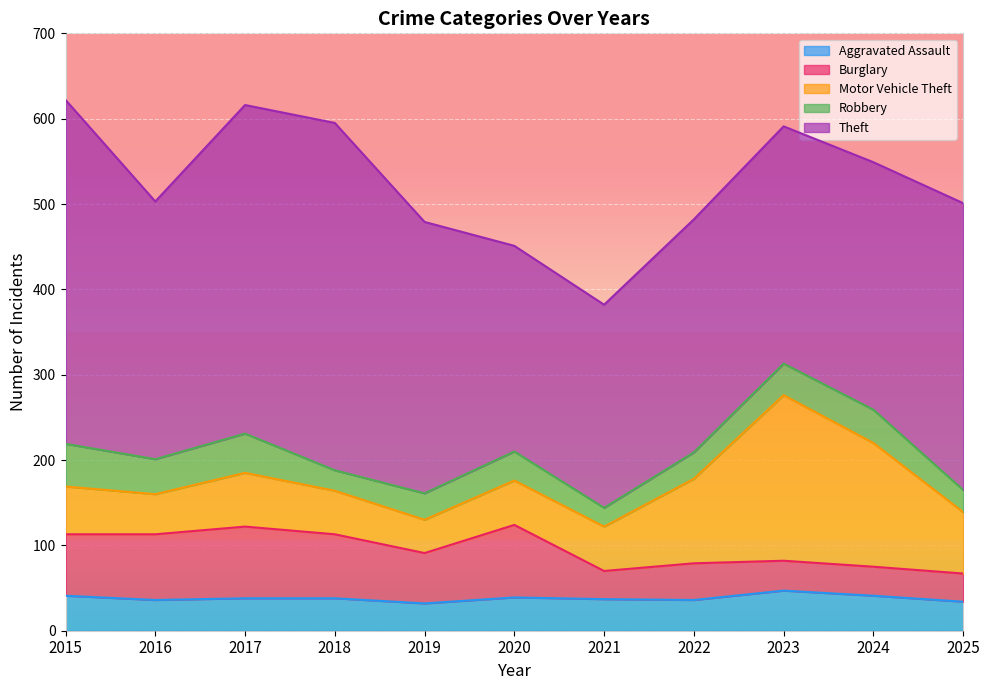

True or false: Theft and Motor Vehicle Theft cross at least once.

False